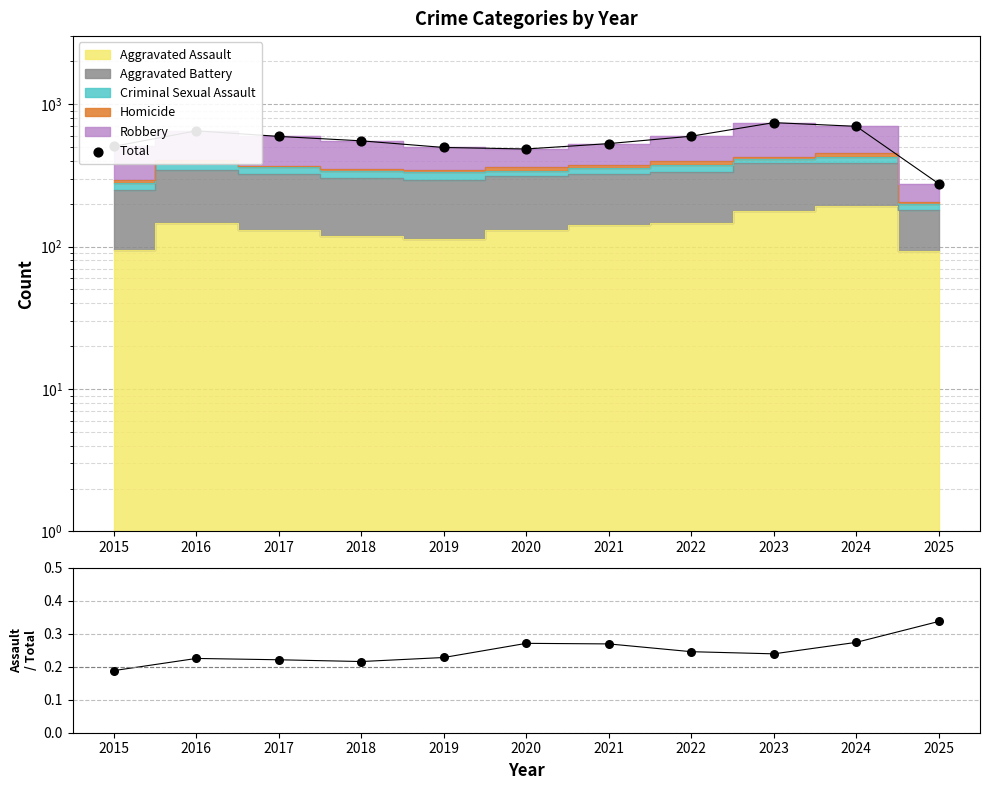

What is the total value across all series at 2017?

593.2